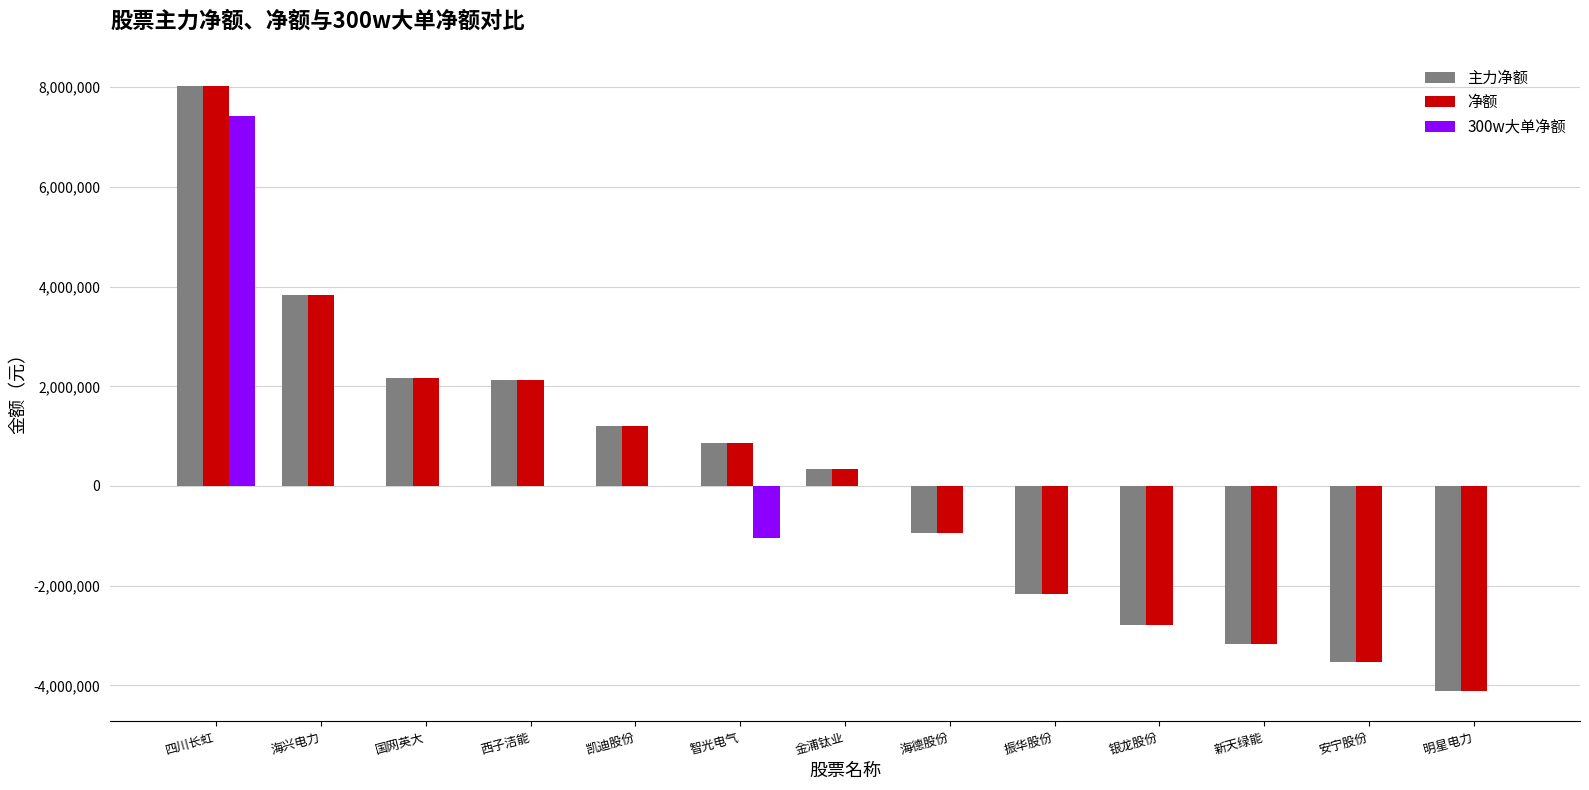

Which category has the highest value across all series?

四川长虹